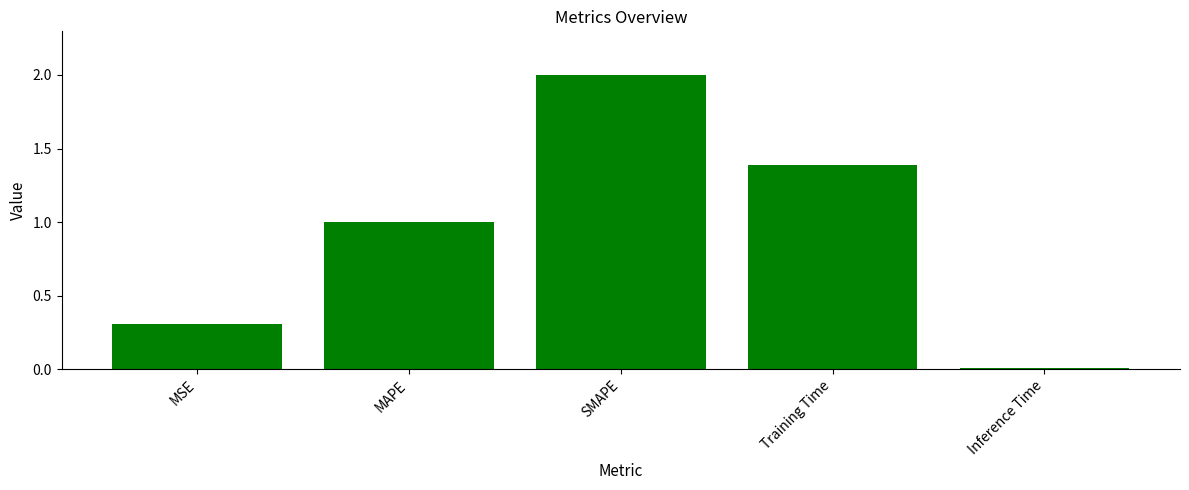

Count the number of categories in the chart.

5